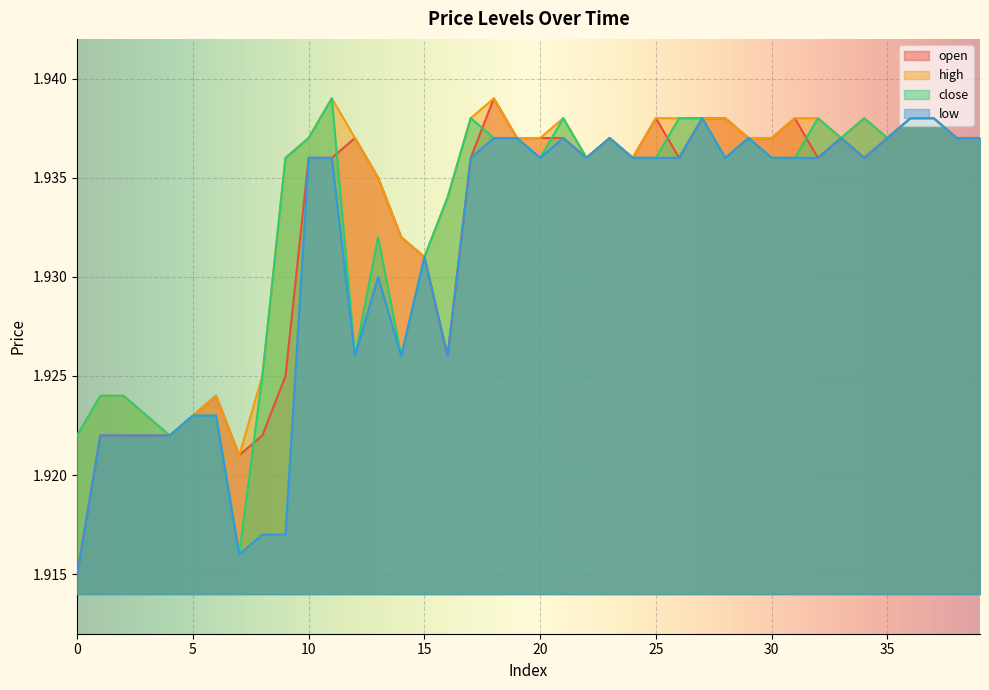

How many categories are shown in the chart?

40